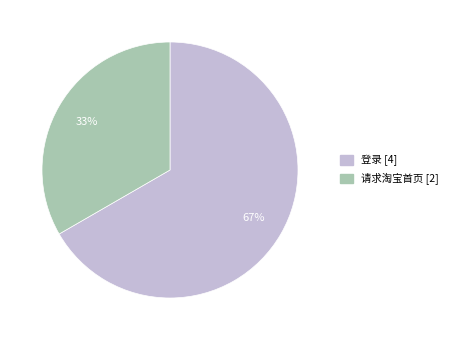

How many segments does this pie chart have?

2